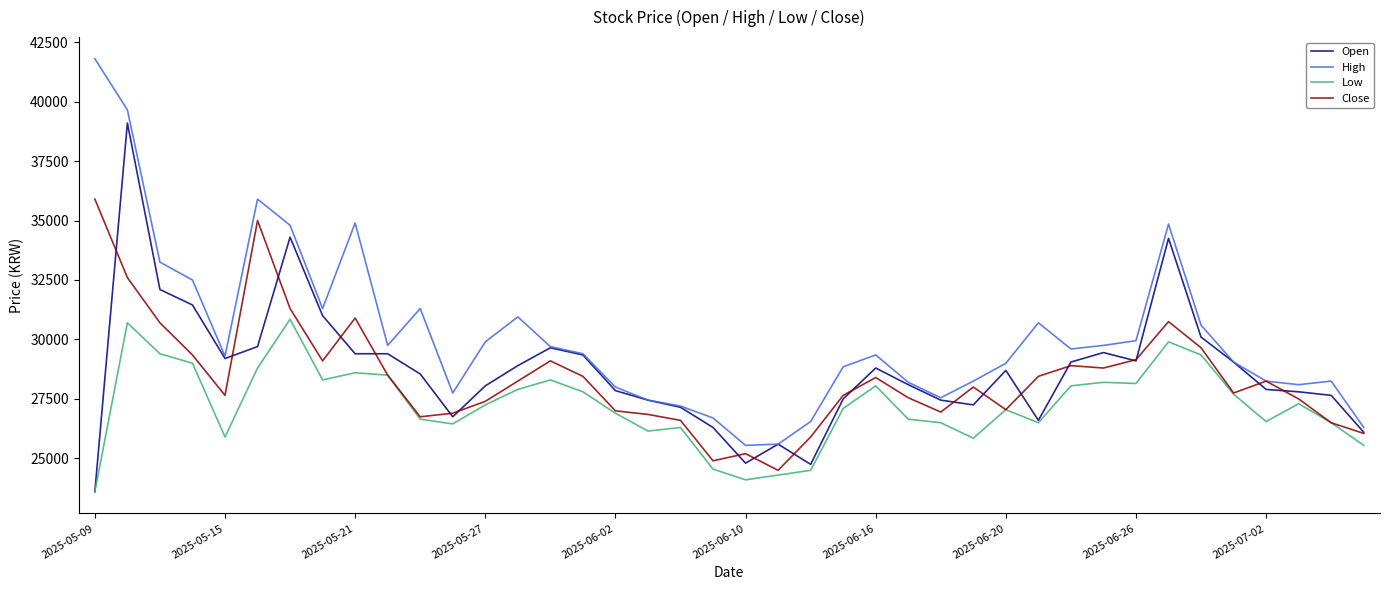

What are all the series names shown in the legend?

Open, High, Low, Close